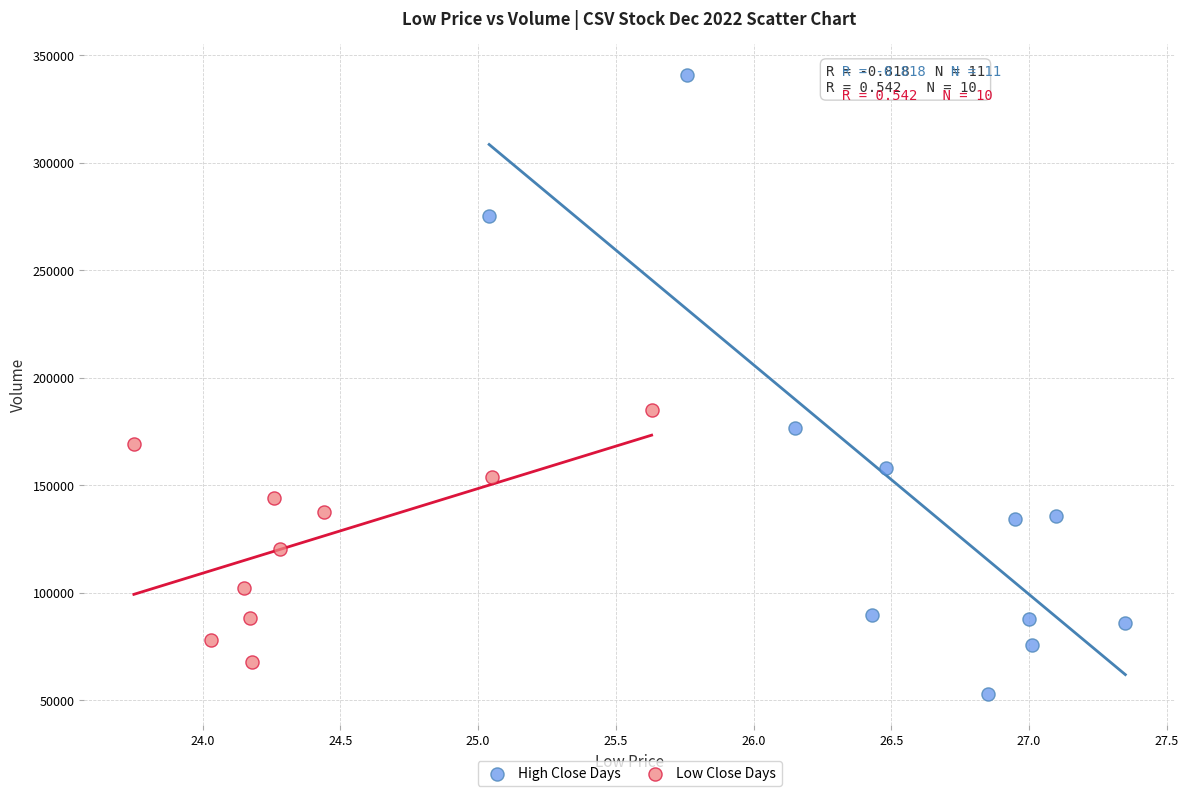

Which series contains the lowest Y value?

High Close Days